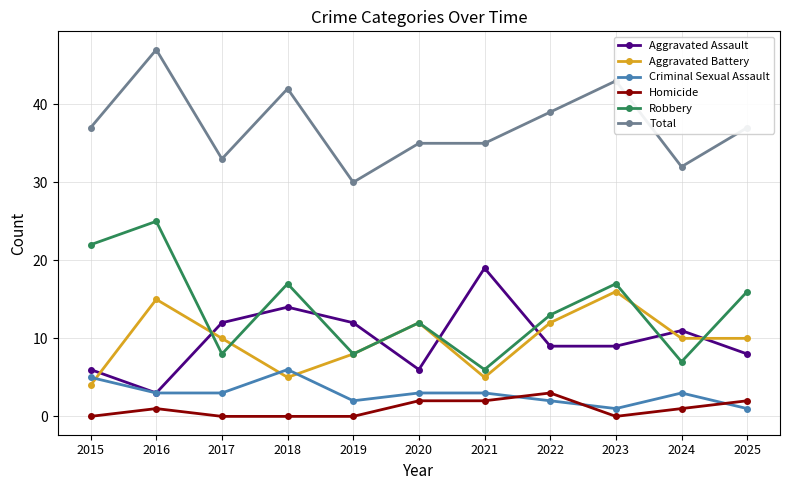

What are all the series names shown in the legend?

Aggravated Assault, Aggravated Battery, Criminal Sexual Assault, Homicide, Robbery, Total